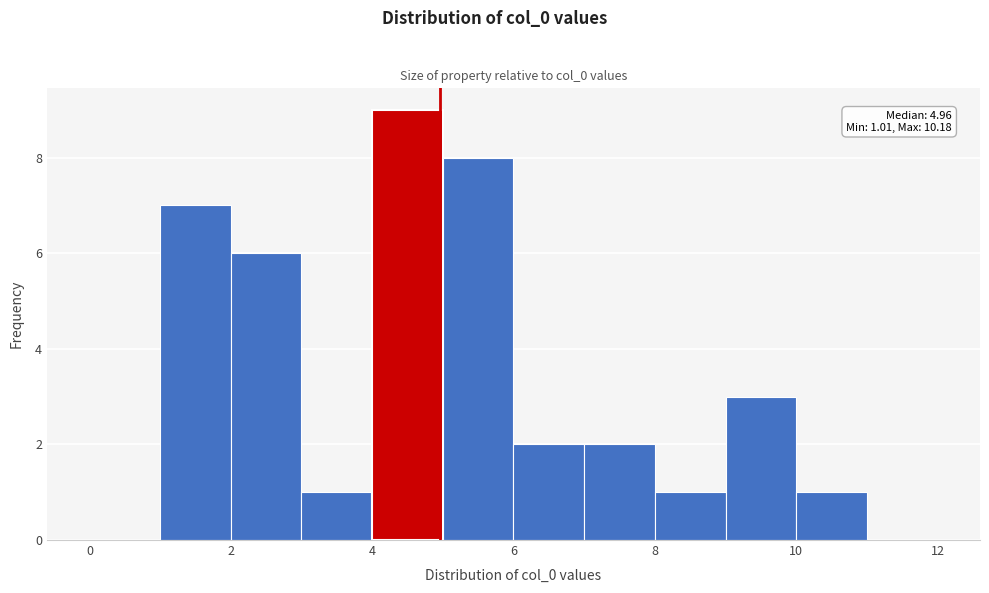

Over which range of the x-axis is the bar tallest?

4 to 5